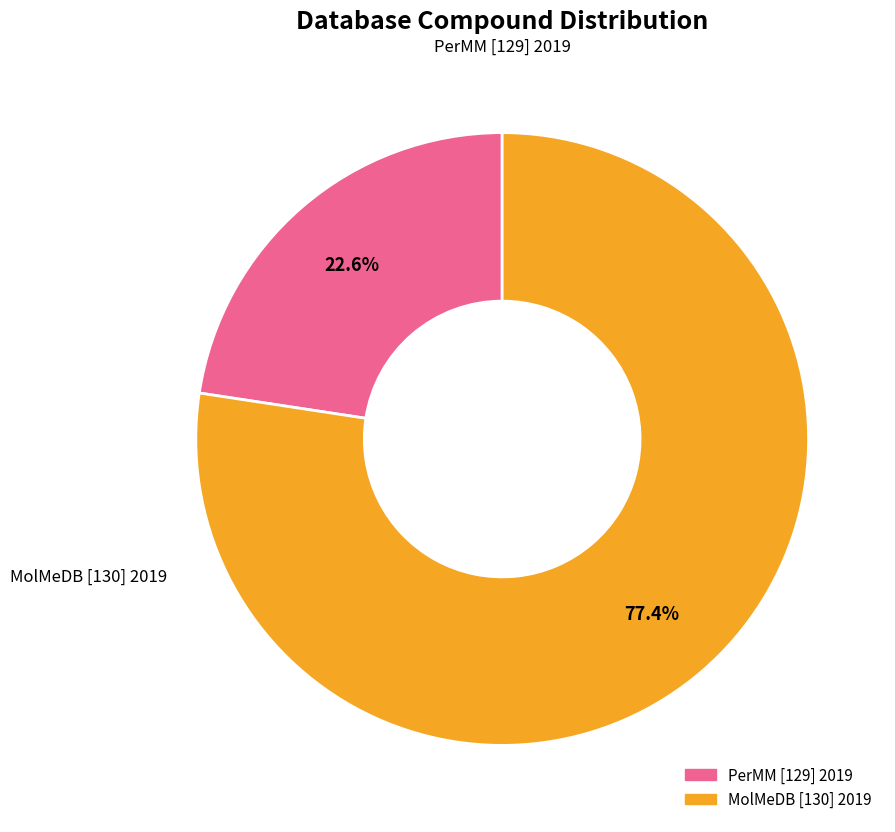

What is the smallest slice in the pie chart?

PerMM [129] 2019